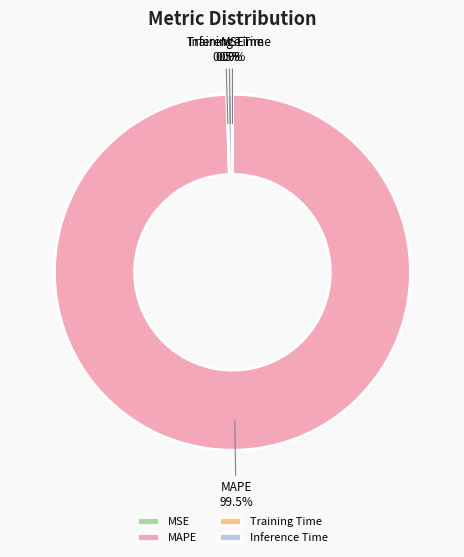

Does MAPE account for over 50% of the chart?

Yes